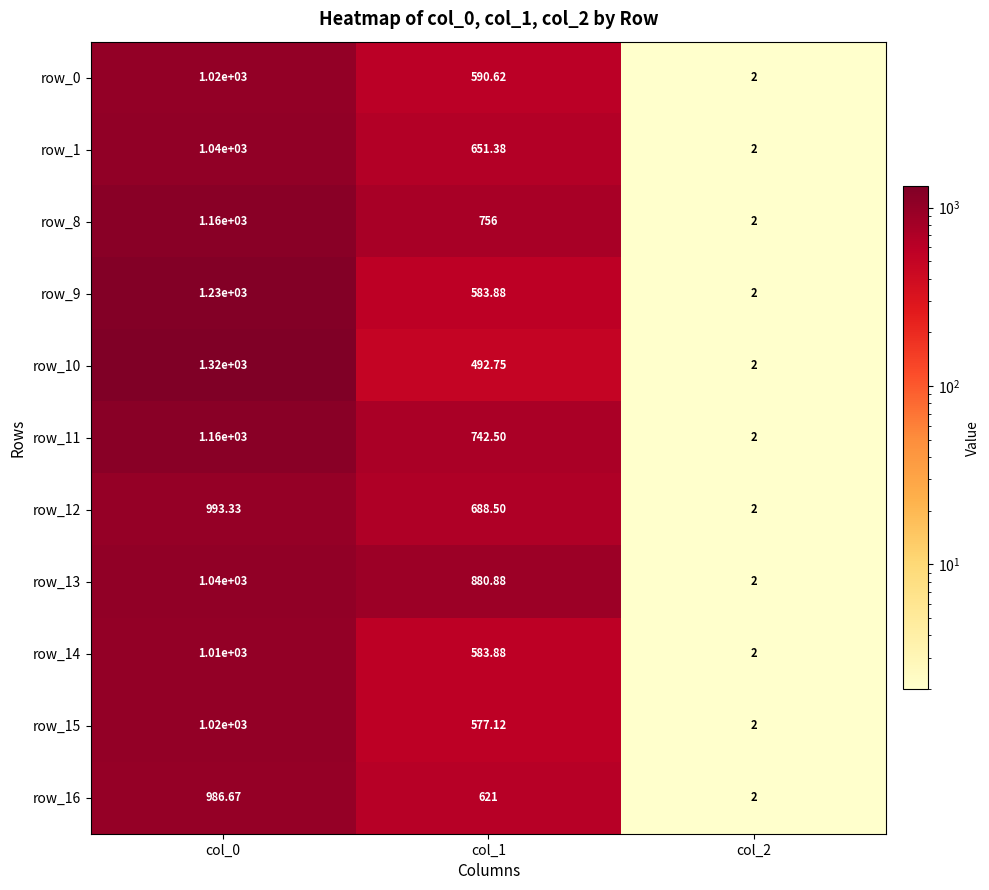

At which category does the chart reach its minimum across all series?

col_2